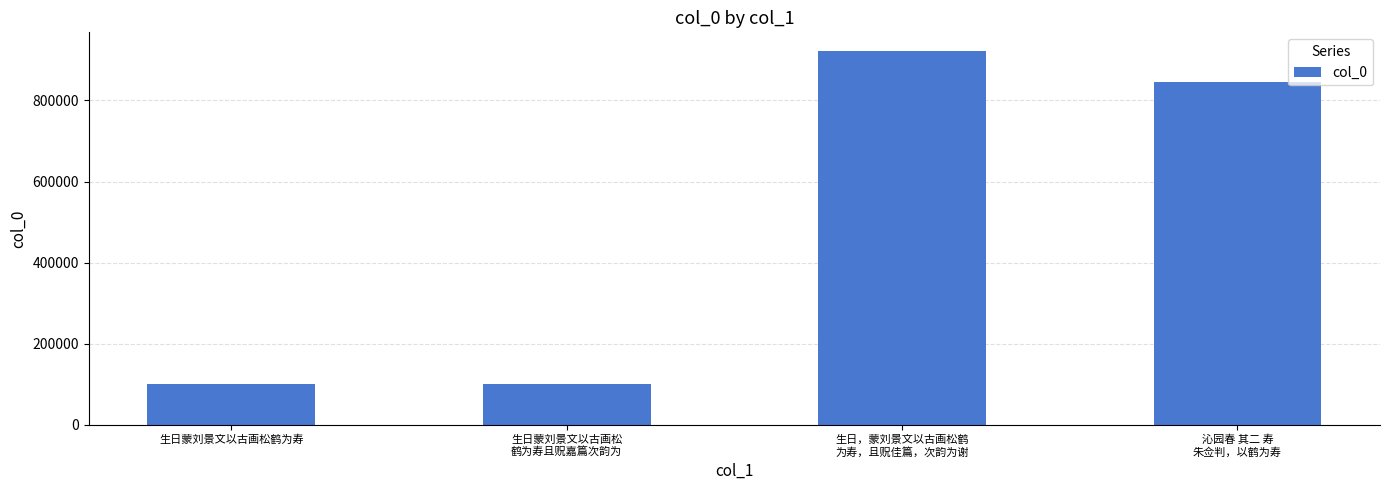

How many bars are there in total?

4